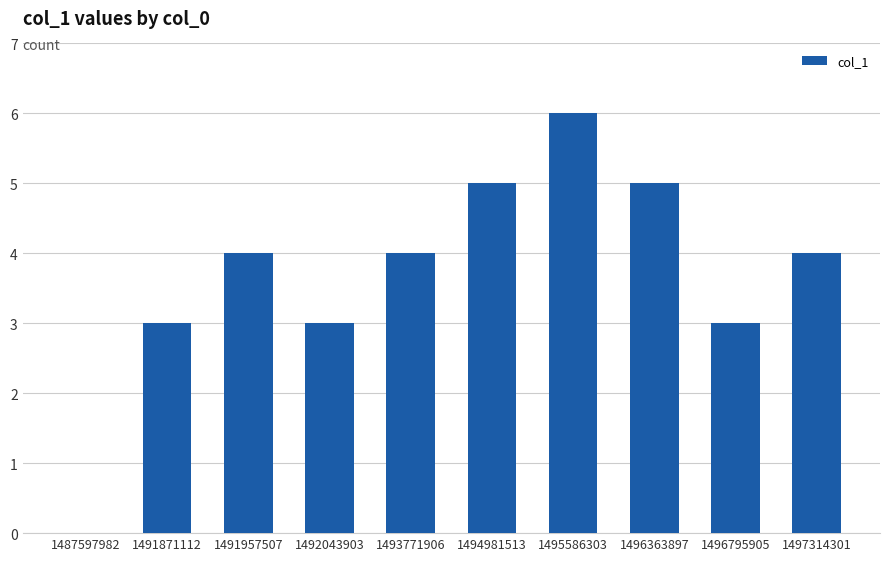

Reading left to right, extract all data points from this chart.

0	3	4	3	4	5	6	5	3	4